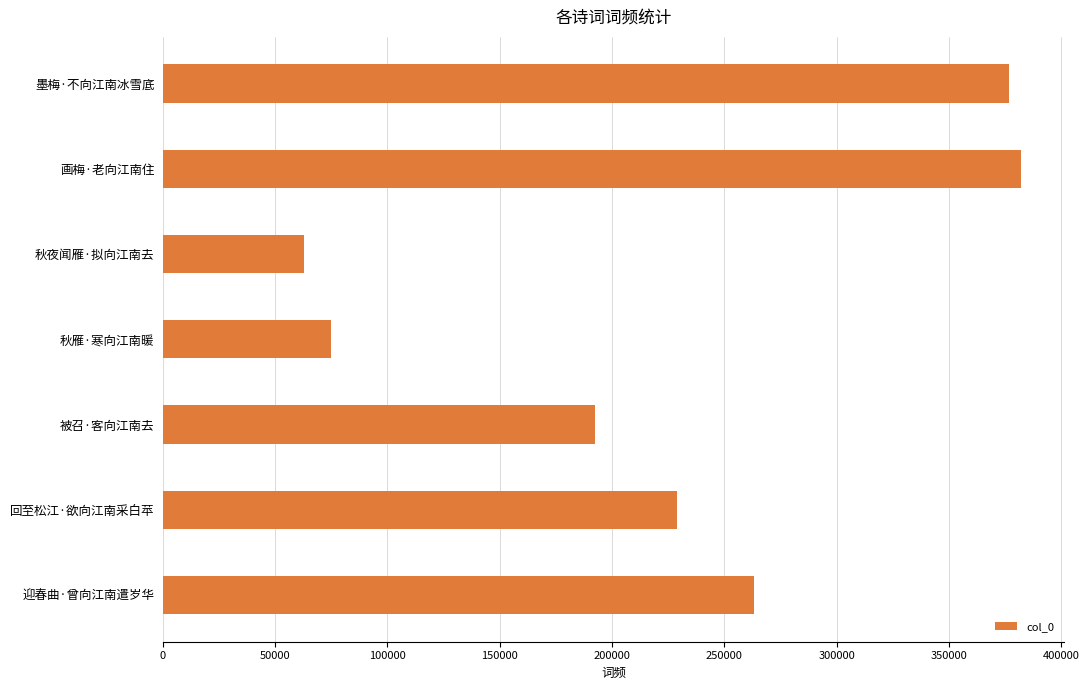

Does the chart contain any negative values?

No